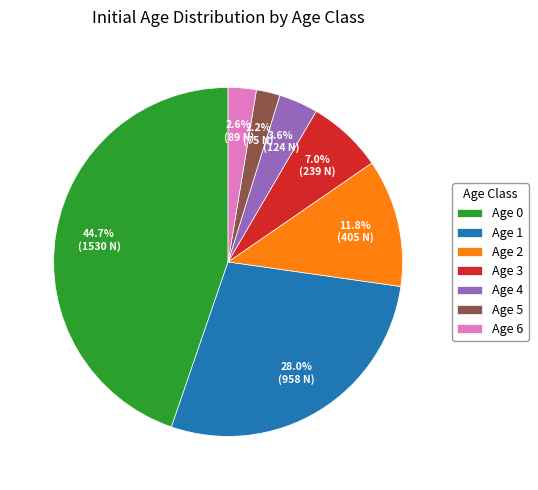

Count the number of slices in the pie.

7